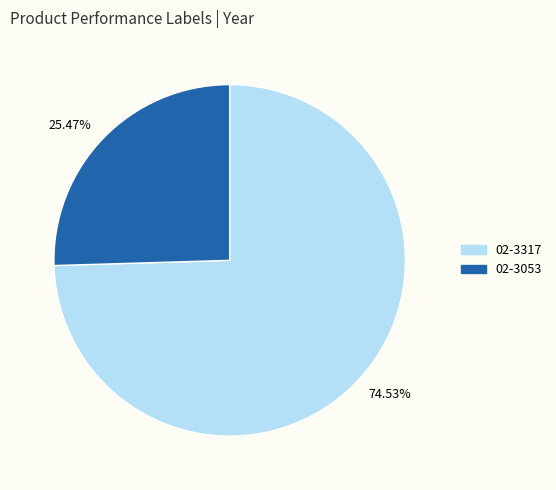

Which category has the biggest portion of the pie?

02-3317